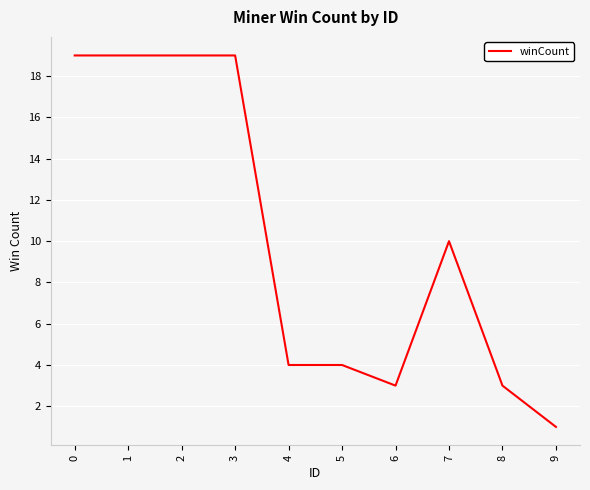

Does the chart display data point markers on the line(s)?

No